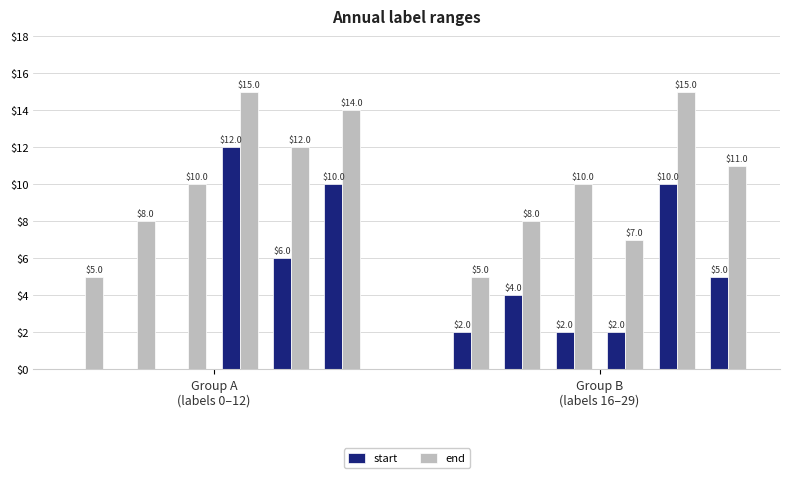

What is the difference between the maximum and second lowest values in the start series?

12